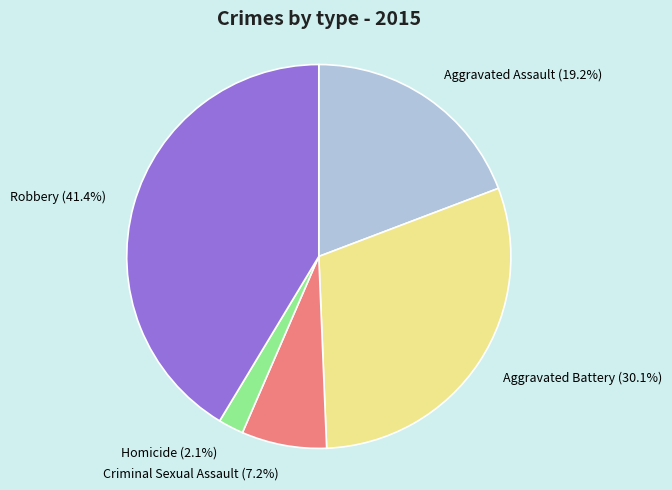

Which slice is the largest?

Robbery